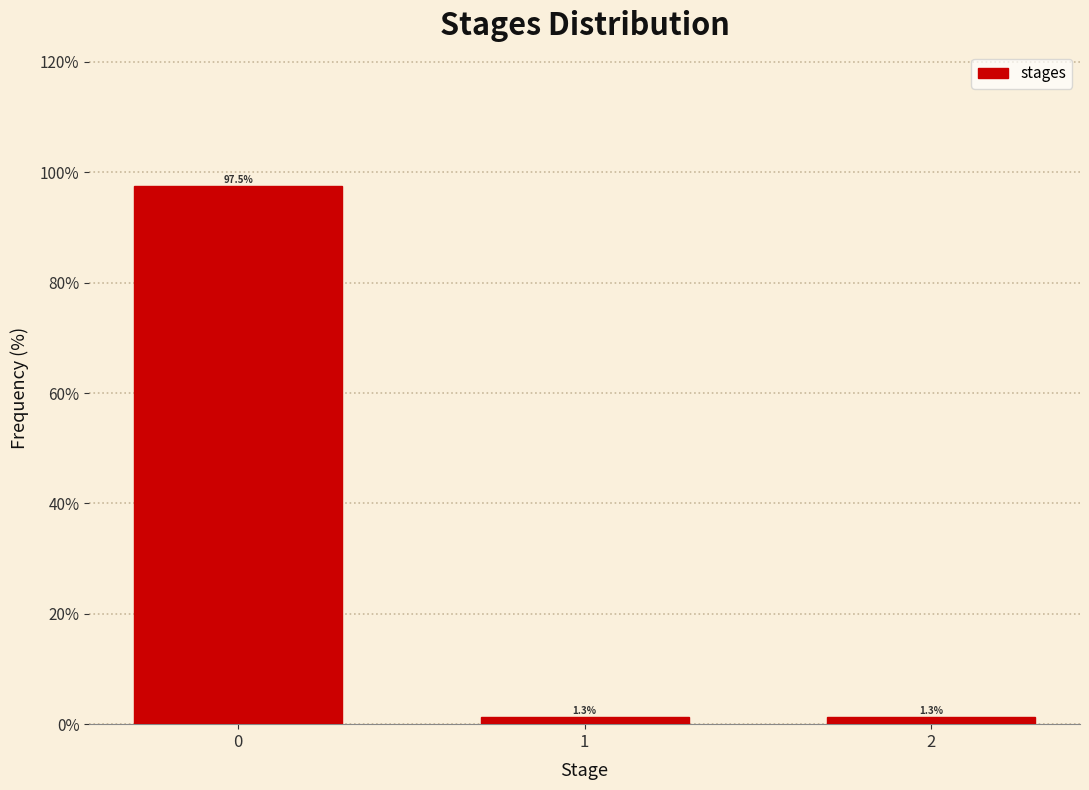

Reading left to right, what are all the values shown in this chart?

0=97.5	1=1.3	2=1.3